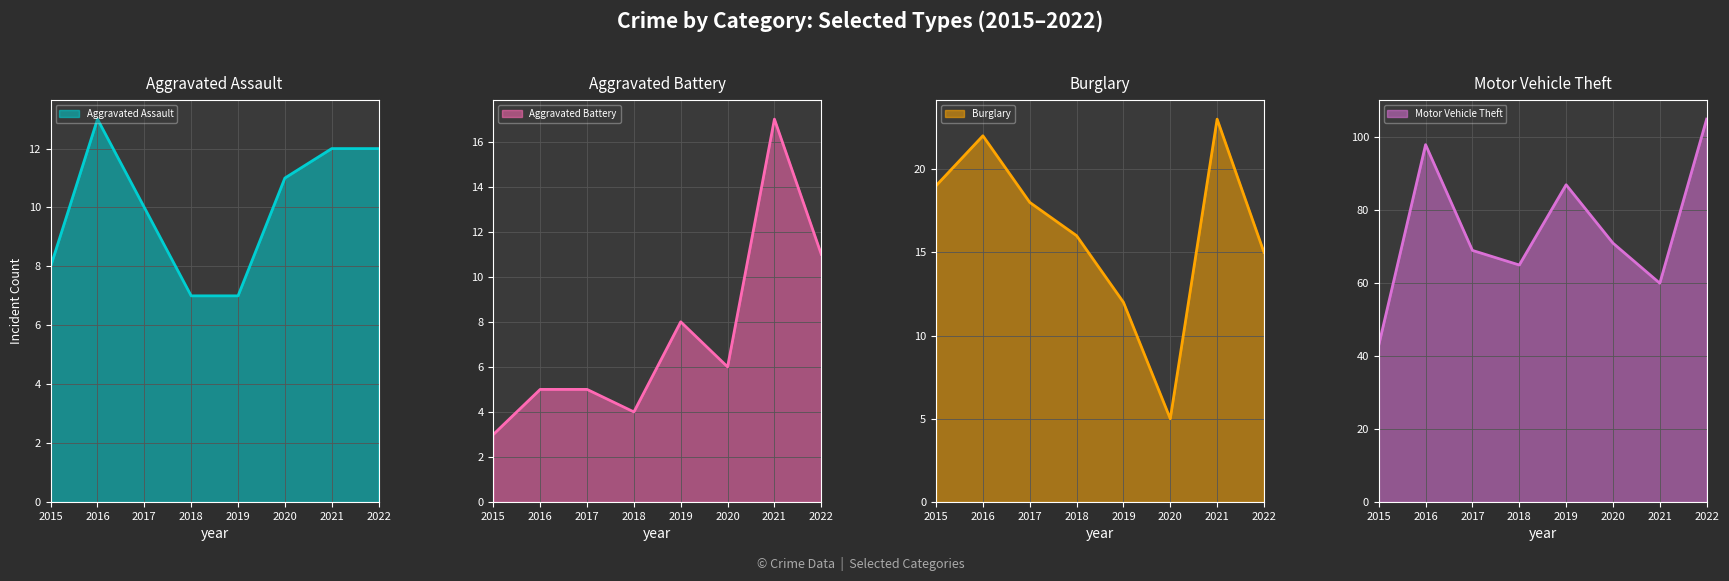

True or false: Aggravated Assault and Aggravated Battery cross at least once.

True